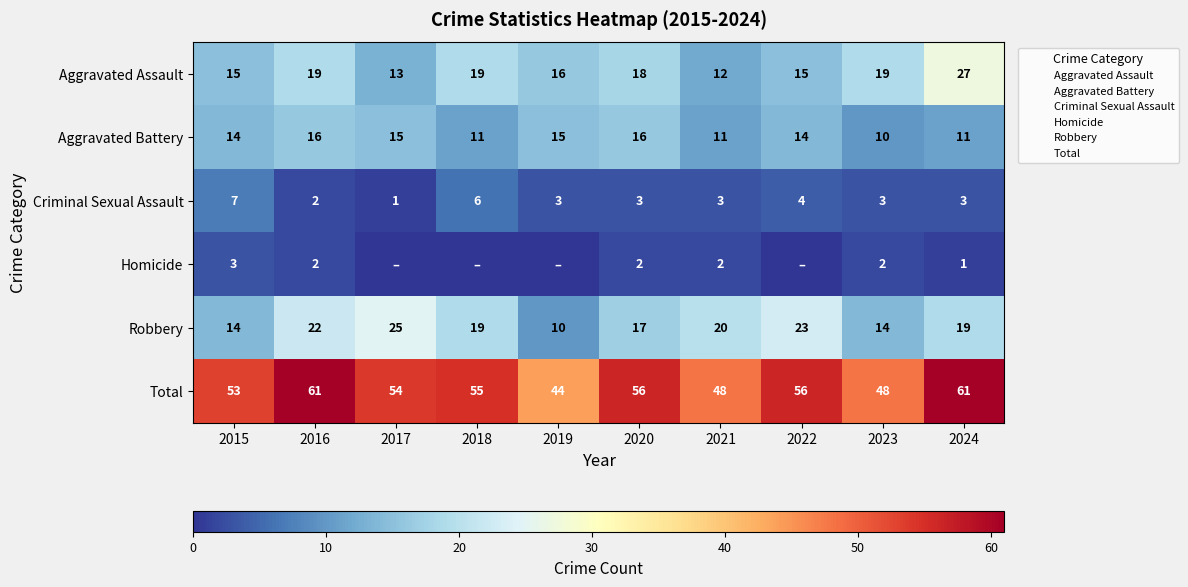

Is the value of Aggravated Battery at 2023 greater than the value of Total at 2022?

No